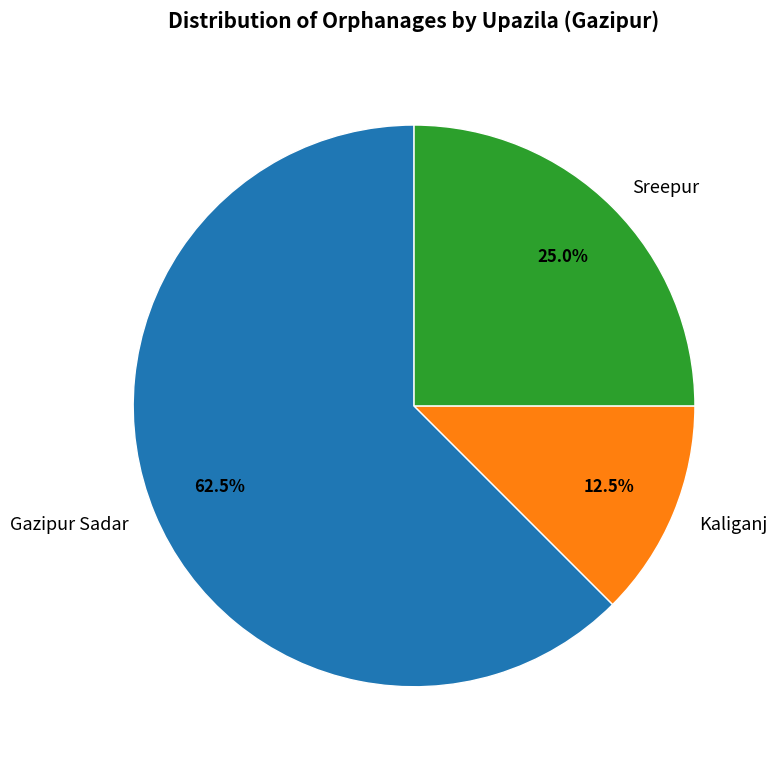

What is the majority slice?

Gazipur Sadar